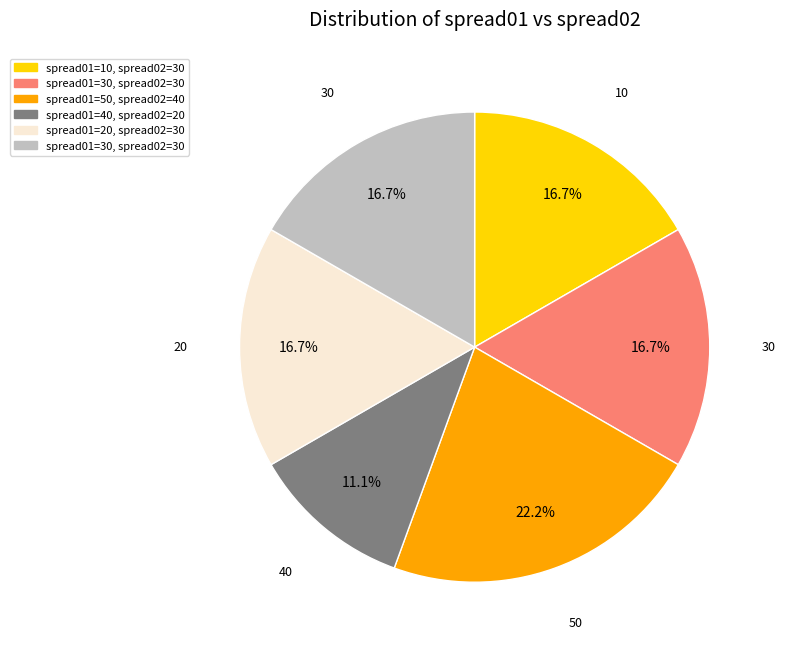

Does any single category account for the majority?

No